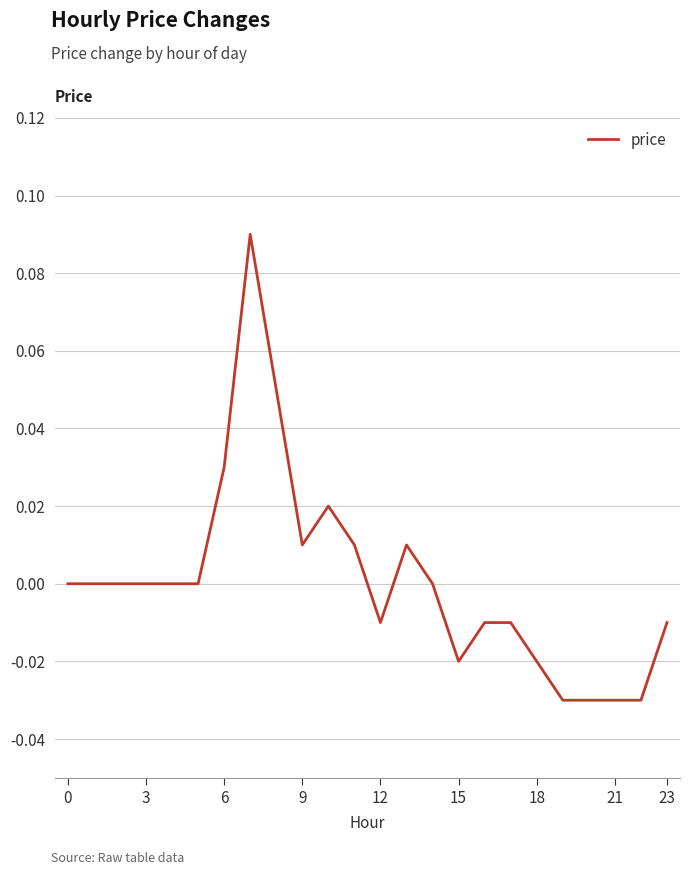

True or false: there are more than 0 points higher than both neighbors.

True